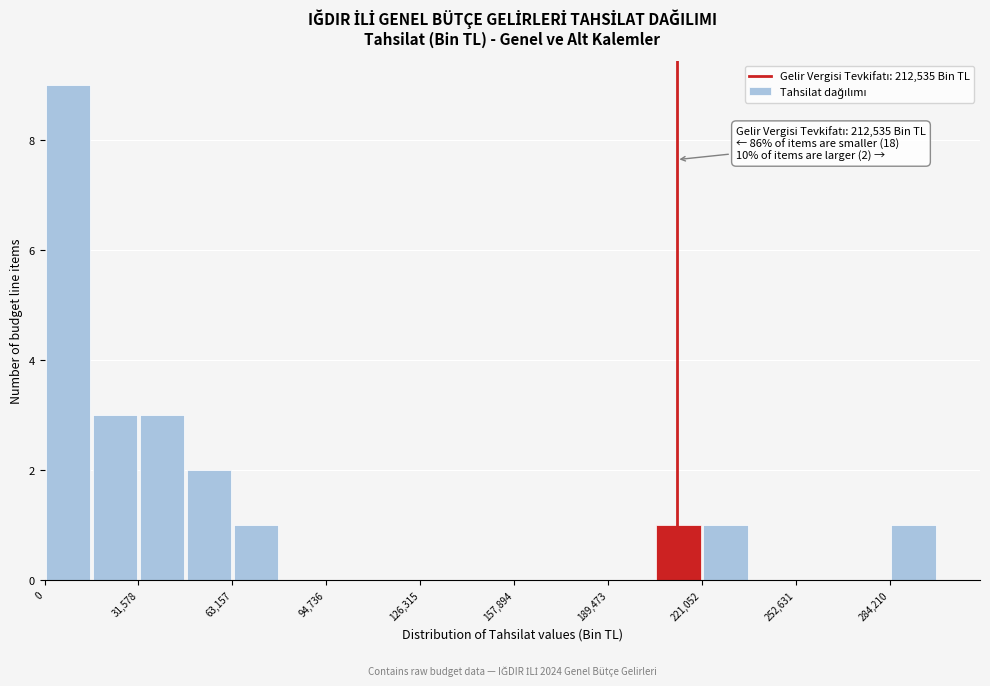

Read against the x-axis, roughly where is the centre of the tallest bar?

10000